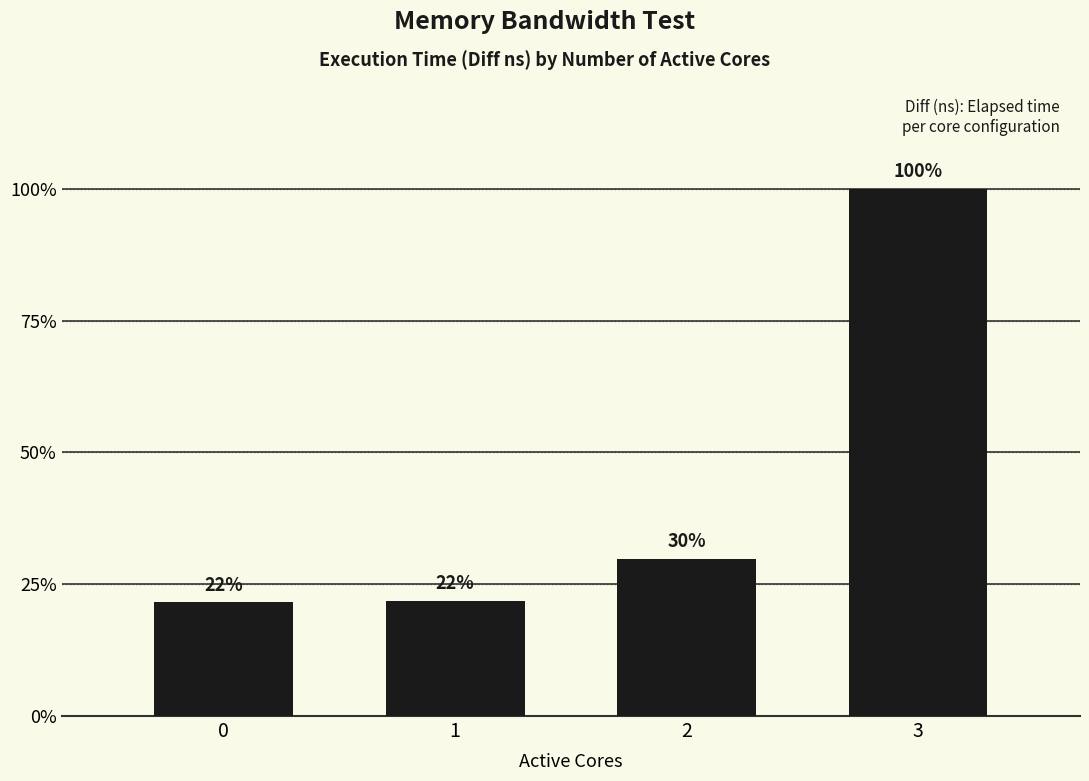

Where is the data nearest to the value 81766347100?

2